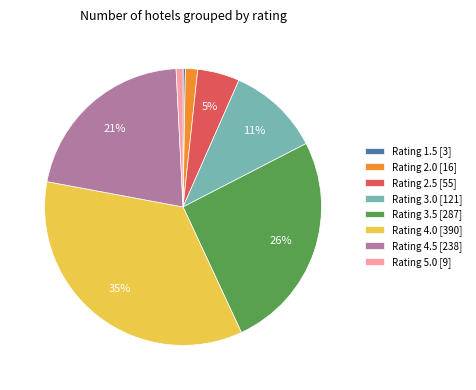

Which slice is the largest?

Rating 4.0 [390]